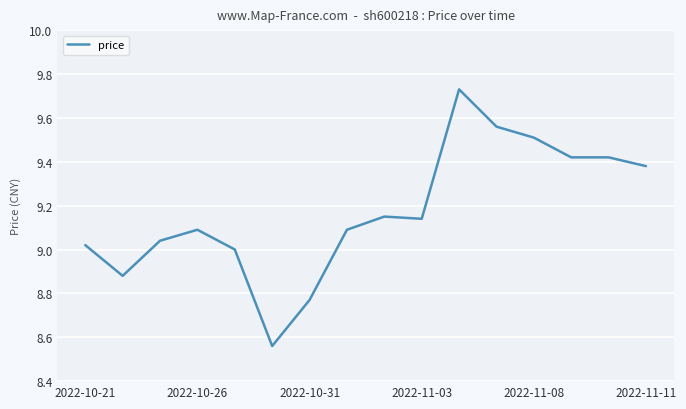

What is the difference between the maximum and minimum values?

1.2